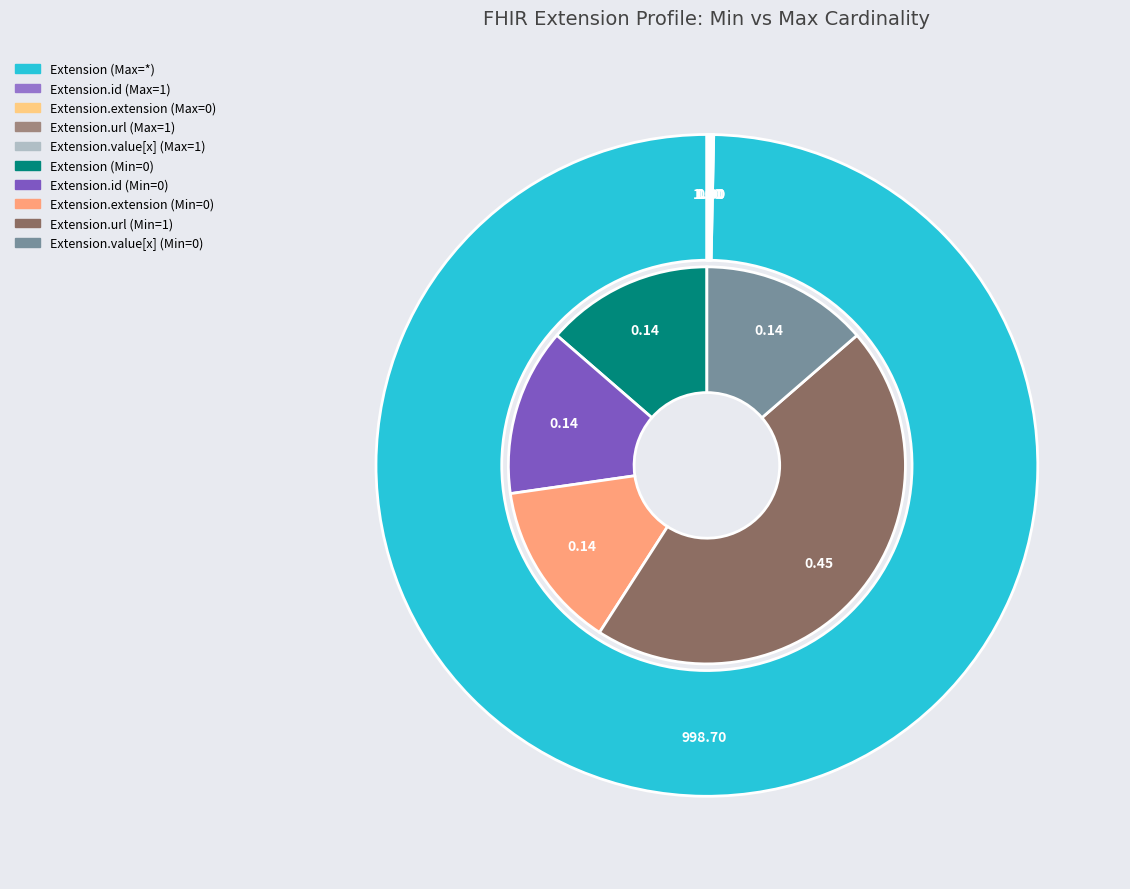

Does Extension.url represent more than half of the total?

Yes